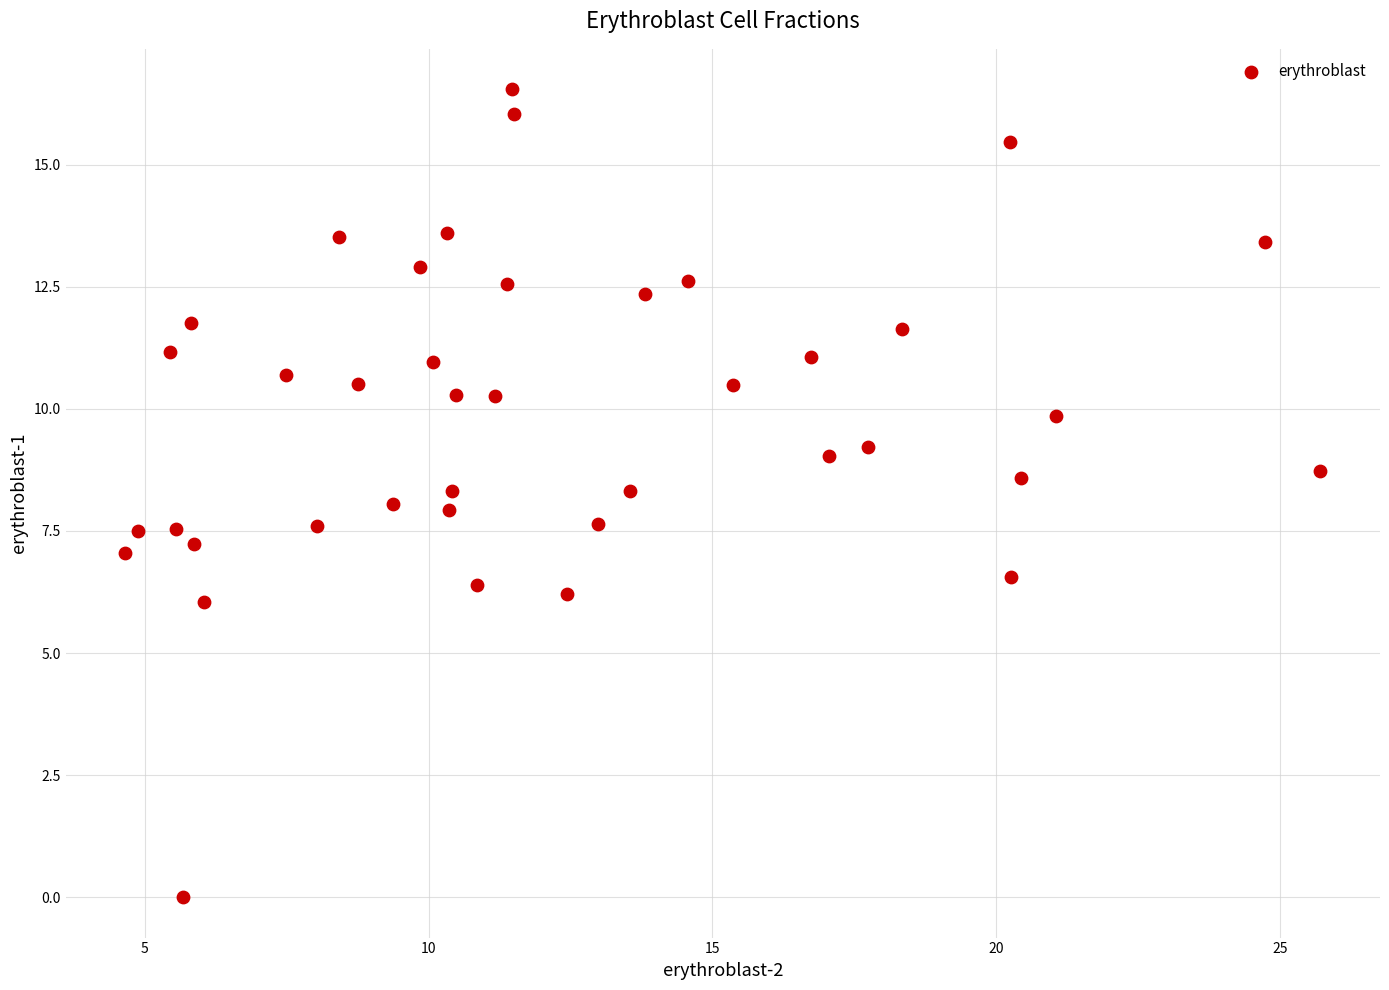

What is the range of Y values (max minus min)?

16.5